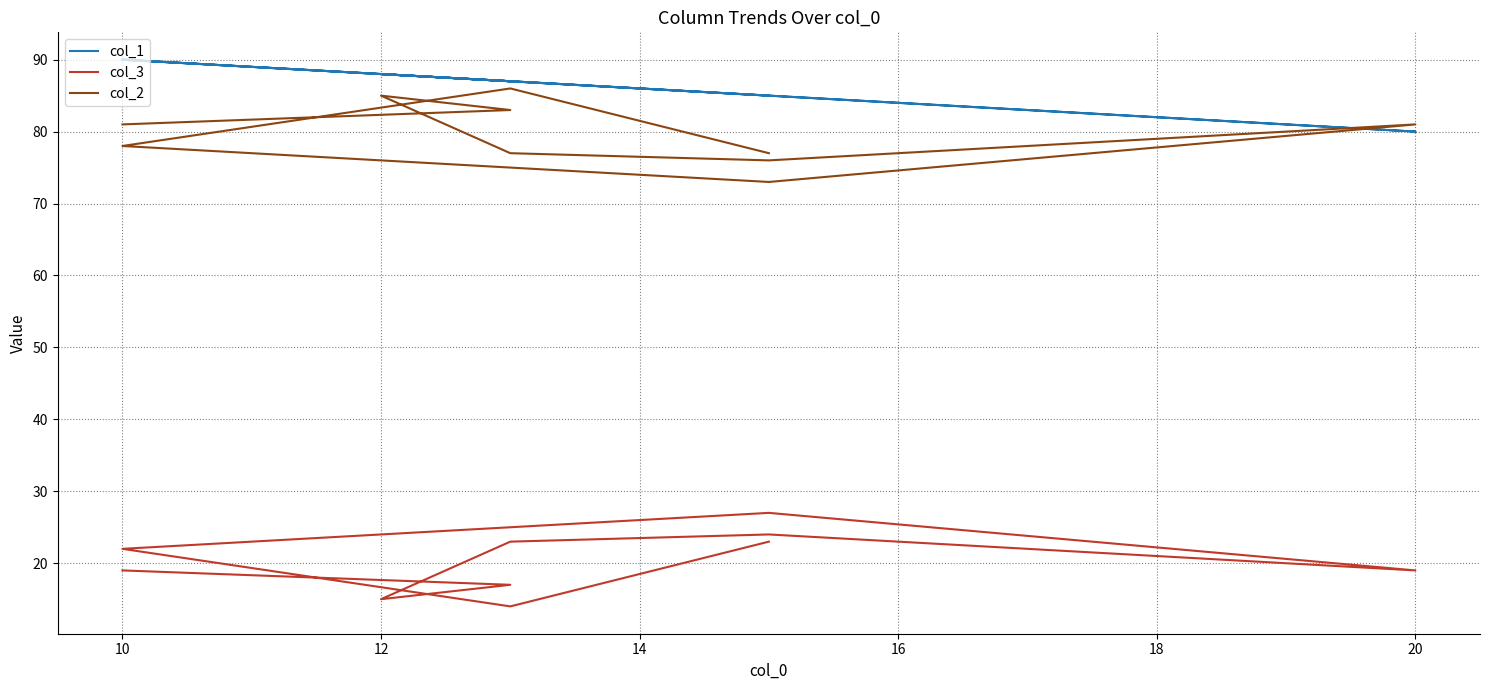

True or false: col_3 has a value of 38 at 10.

False